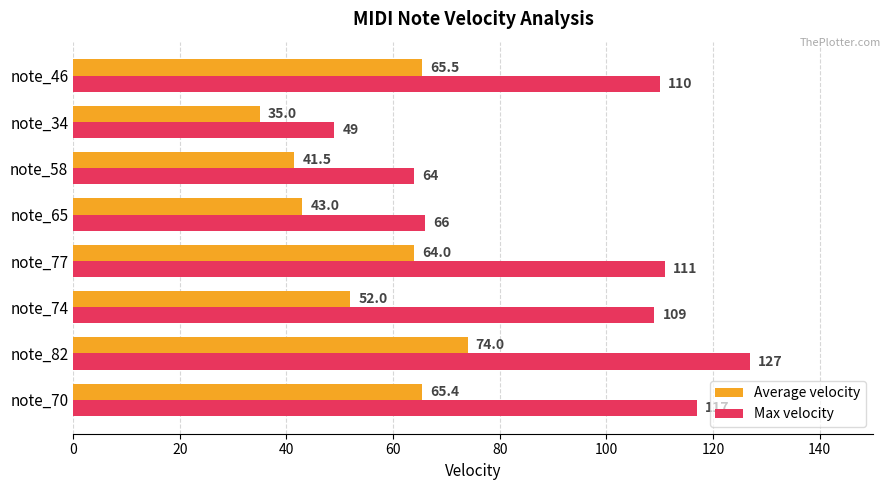

What is the difference between the highest and lowest values at note_65?

23.0